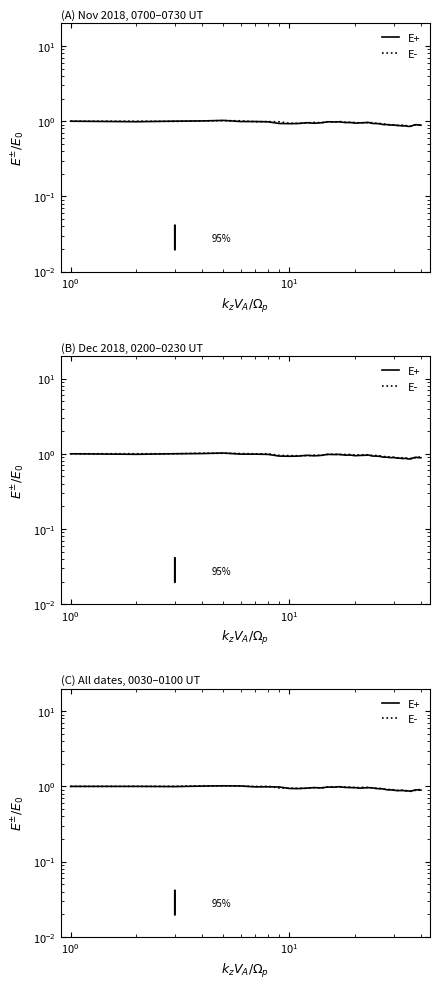

In E+, how many points are lower than both neighbors (excluding endpoints)?

9